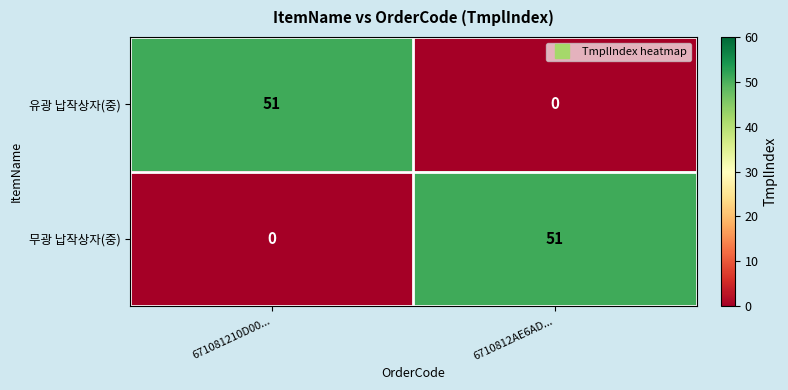

What is the total value across all series at 671081210D00...?

51